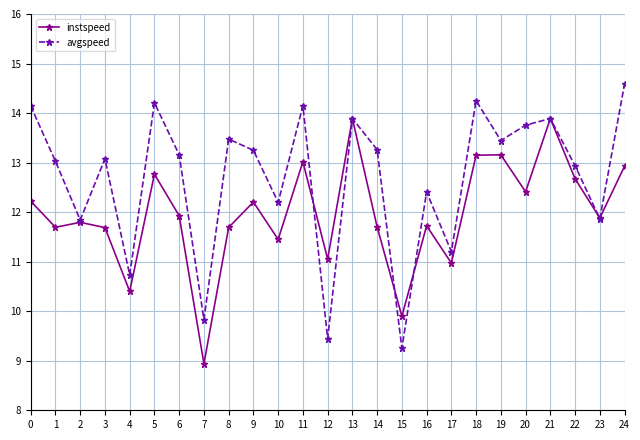

Between 2 and 6, which series saw the biggest shift?

avgspeed